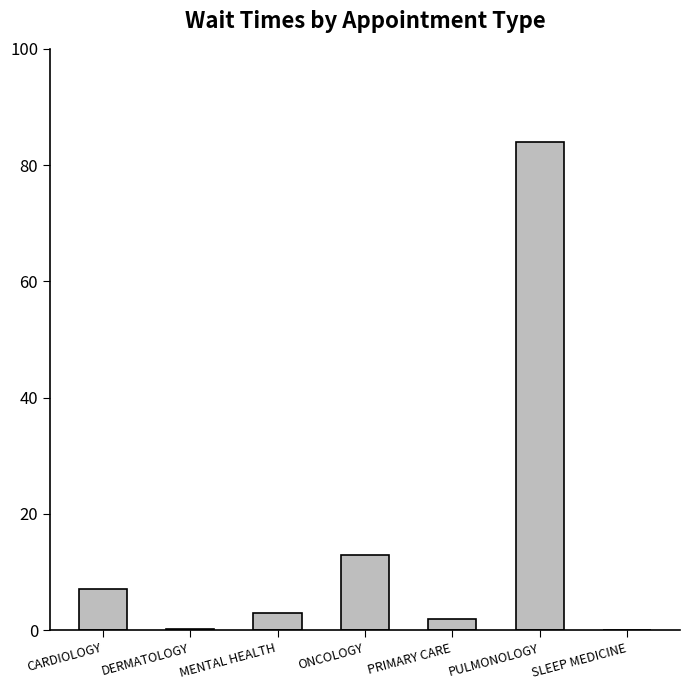

At which category does the chart reach its peak across all series?

PULMONOLOGY